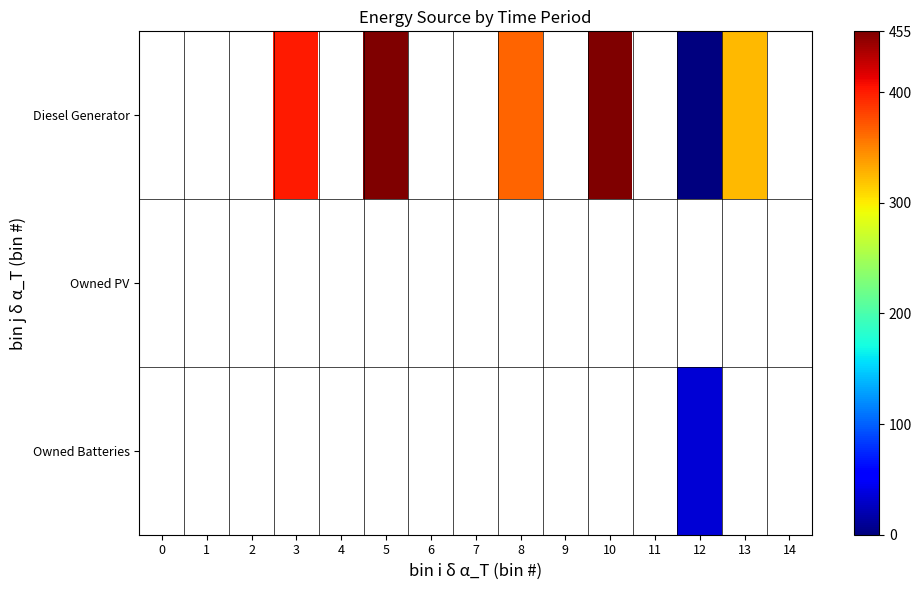

At 4, list the series in order from largest to smallest.

row_0, row_1, row_2